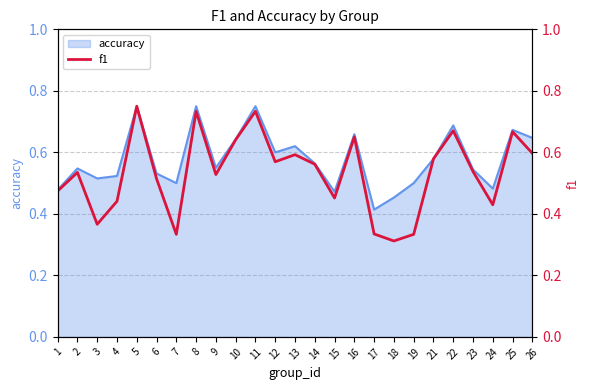

The value at 16 is 0.3. True or false?

False